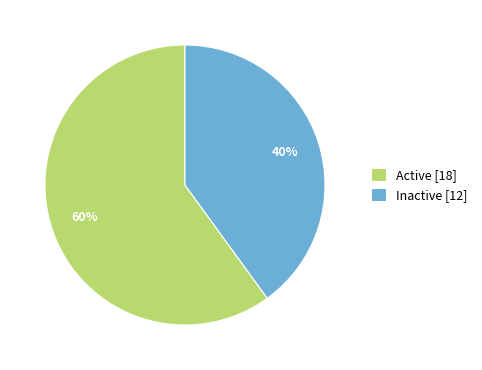

To the nearest percent, what percentage of the pie is Inactive?

40%